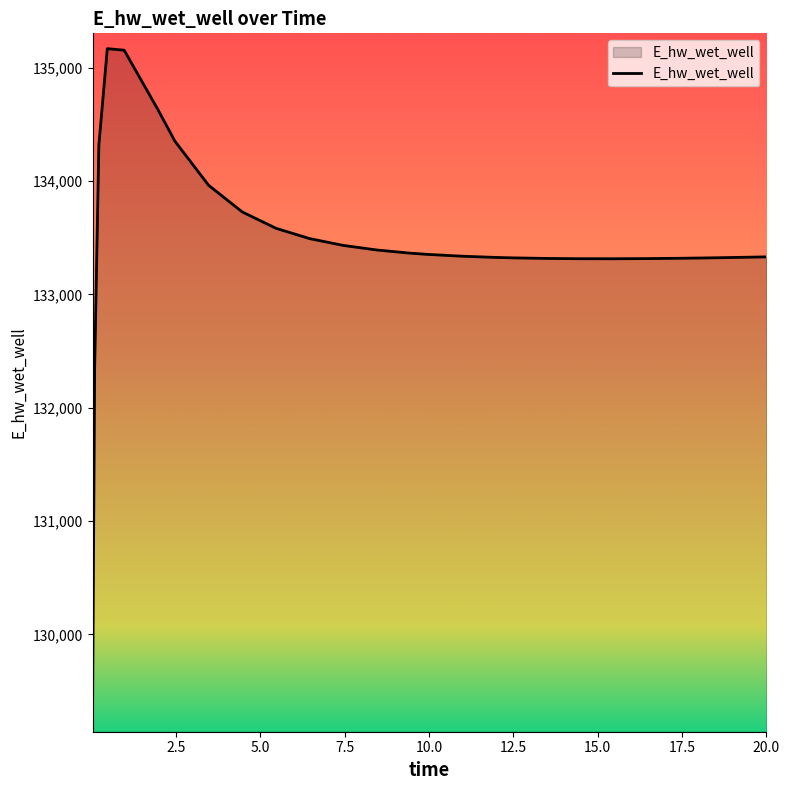

What is the difference between the maximum and minimum values?

5896.7